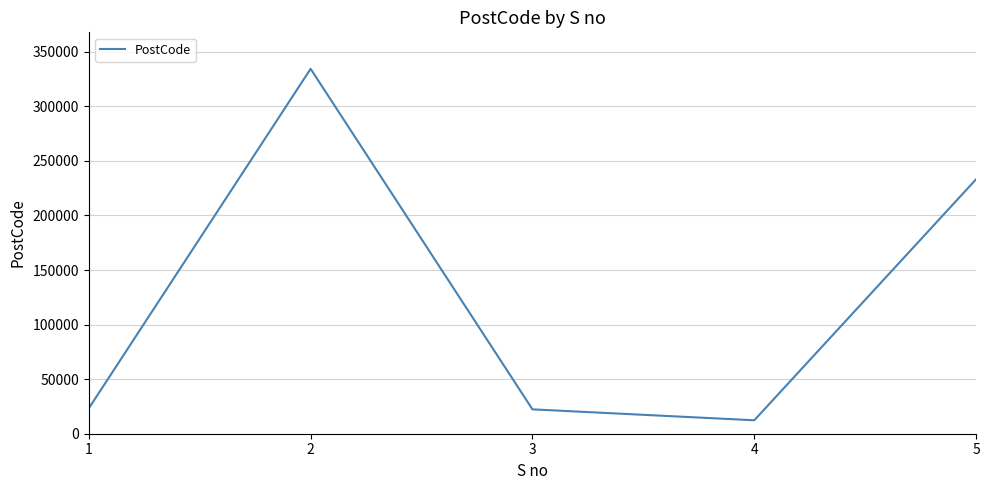

Where is the first local minimum?

4